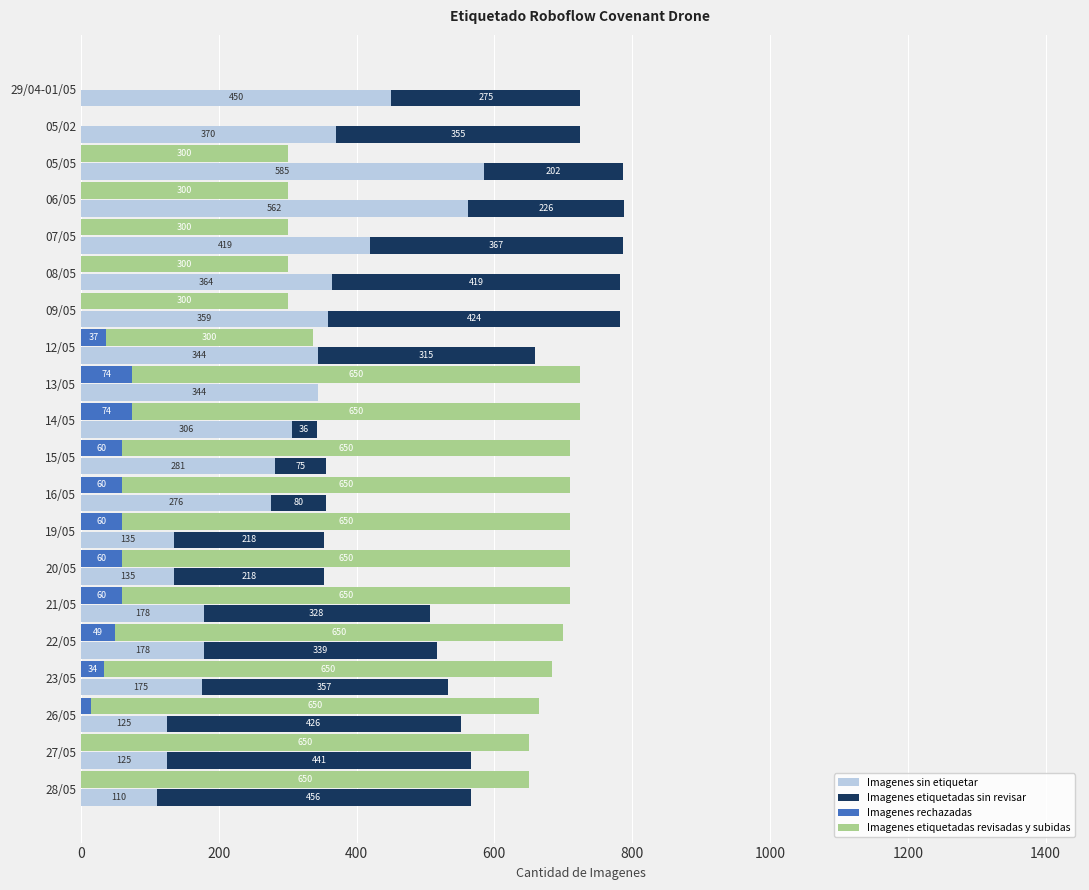

How many positive values does the Imagenes etiquetadas sin revisar series have?

19